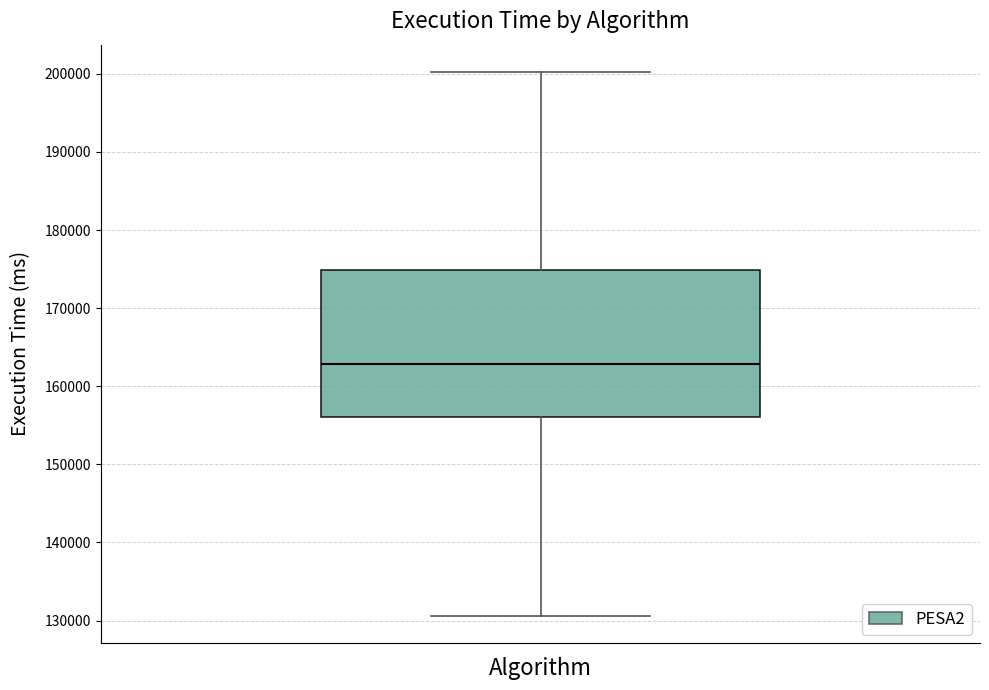

Transcribe this box plot: give where the median line is, the range the box spans, and where the two whiskers end, as read against the y-axis. The values are not printed on the chart, so give them approximately, as read against the axis.

median 163000, box 156000 to 175000, whiskers 131000 to 200000